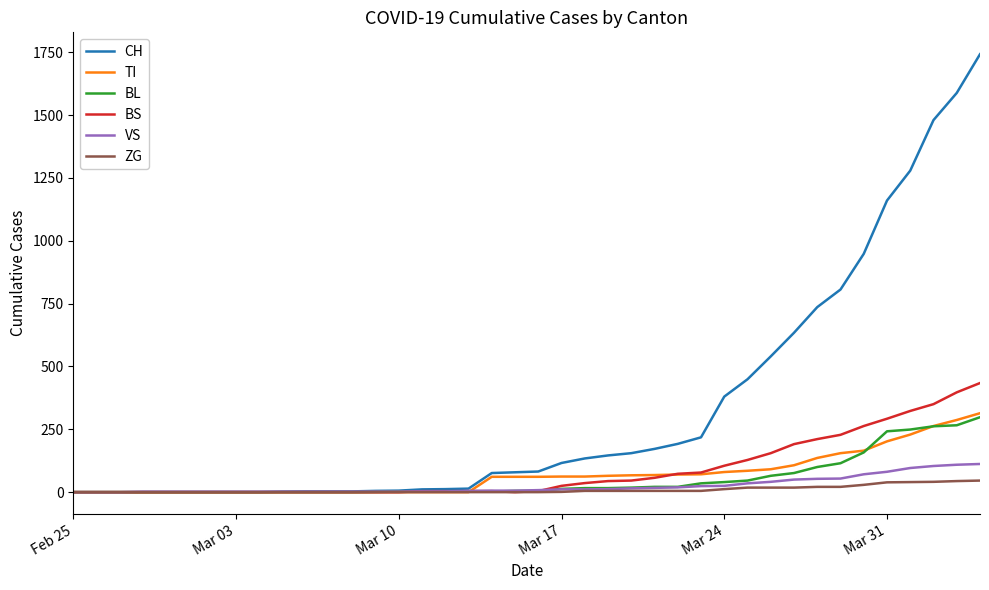

List the series in order of their peak value, highest first.

CH, BS, TI, BL, VS, ZG